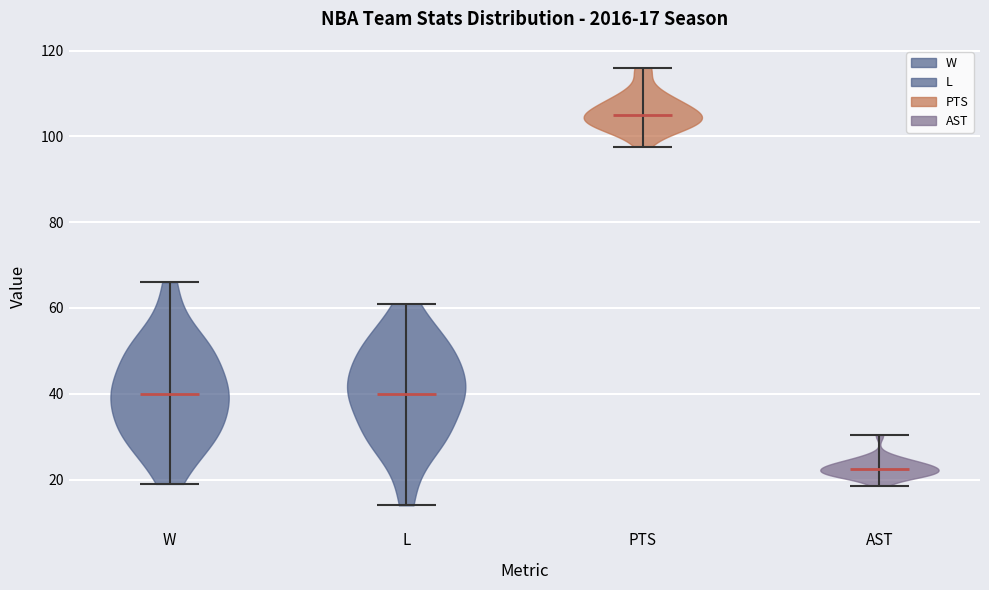

Which violin has the lowest median line?

AST